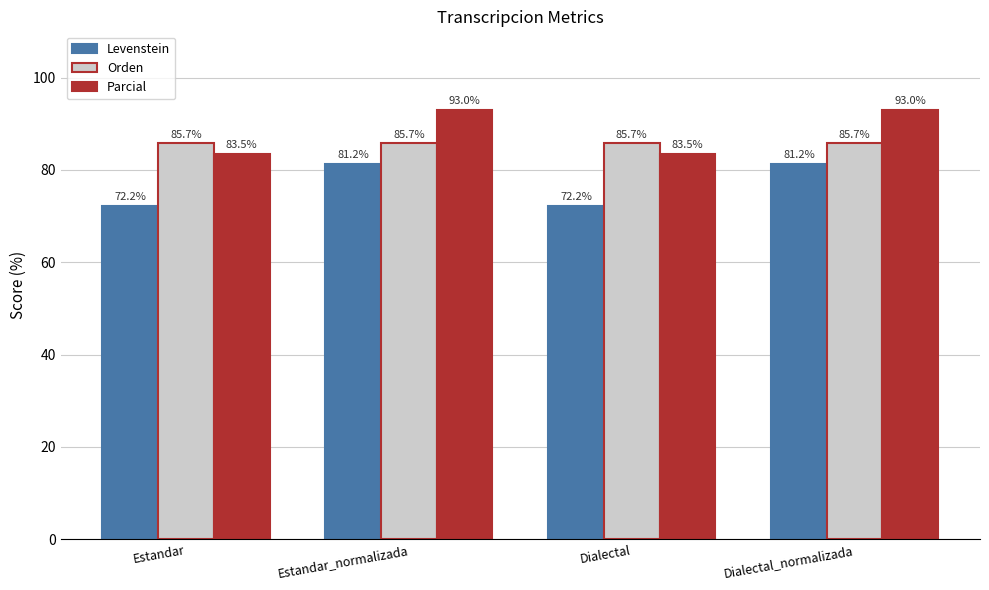

The Parcial series shows 93.0 at Estandar_normalizada. True or false?

True